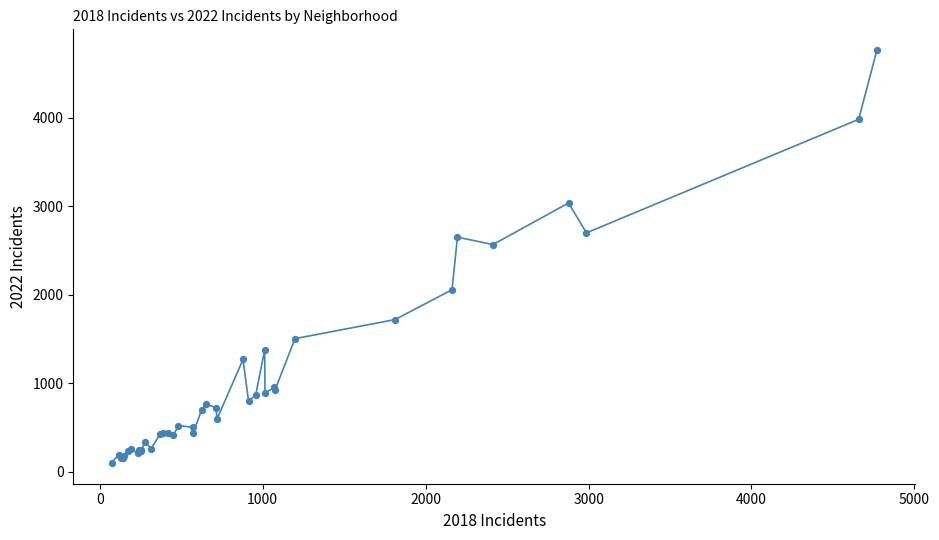

What Y value in the scatter plot is closest to 2431?

2566